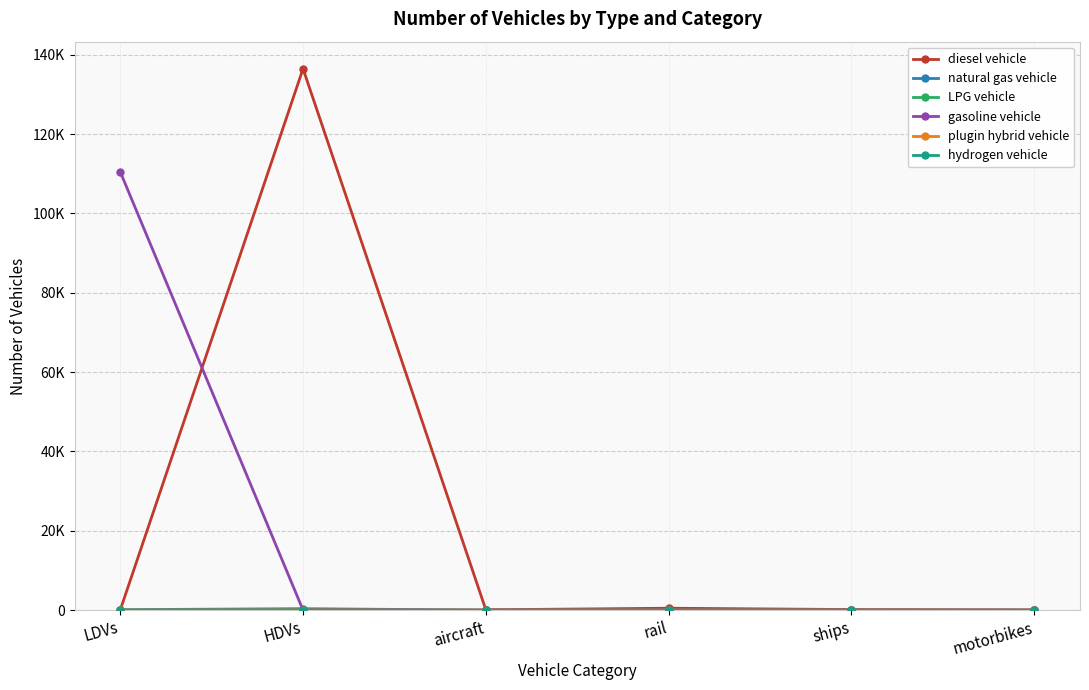

Which label corresponds to the largest value in the chart?

HDVs